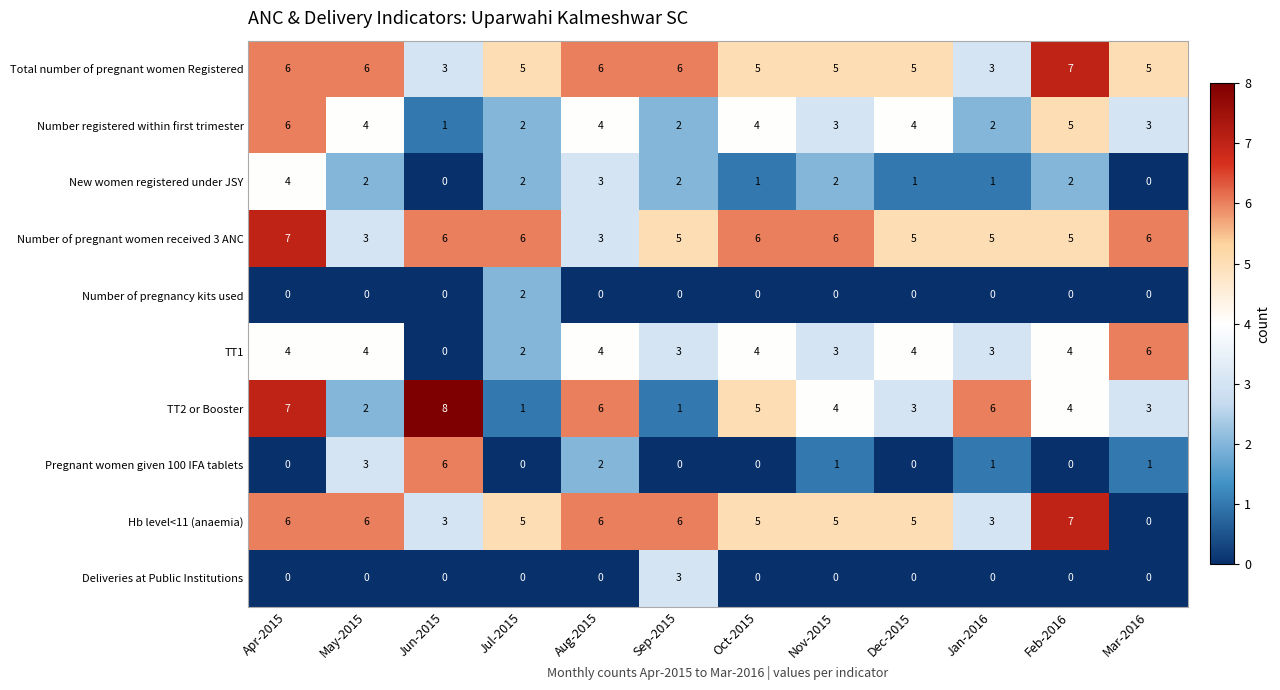

Read the Number of pregnant women received 3 ANC value at Jan-2016.

5